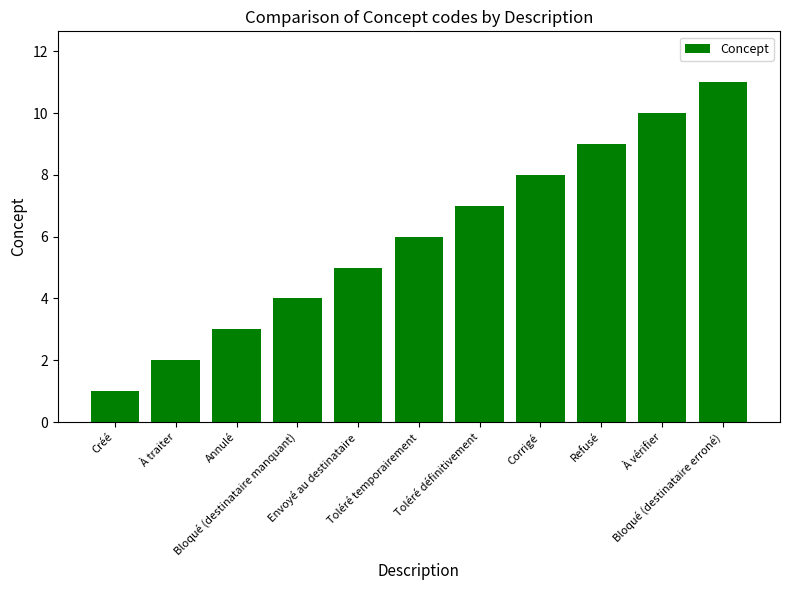

Reading left to right, transcribe all the data shown in this chart.

Créé=1	À traiter=2	Annulé=3	Bloqué (destinataire manquant)=4	Envoyé au destinataire=5	Toléré temporairement=6	Toléré définitivement=7	Corrigé=8	Refusé=9	À vérifier=10	Bloqué (destinataire erroné)=11